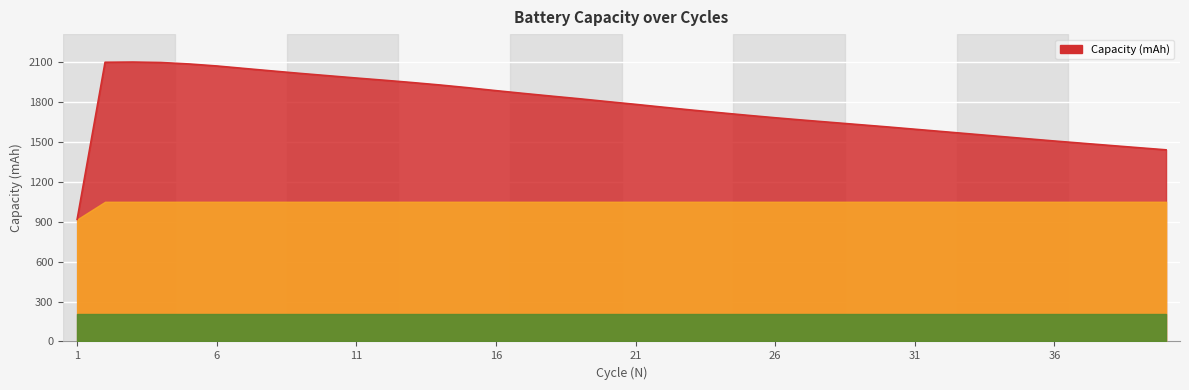

What is the smallest value displayed?

918.6